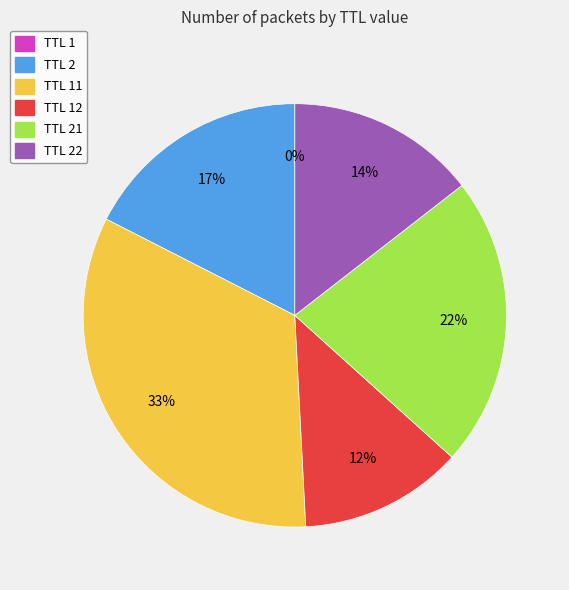

Is the sum of TTL 2 and TTL 21 greater than half?

No